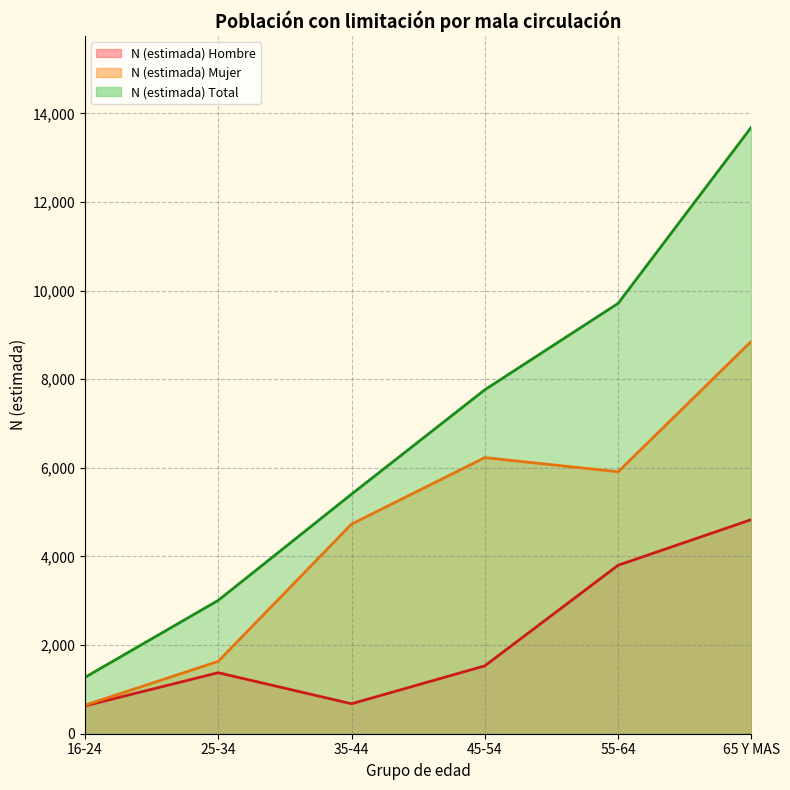

The value of N (estimada) Mujer (line) at 65 Y MAS is 3794. True or false?

False